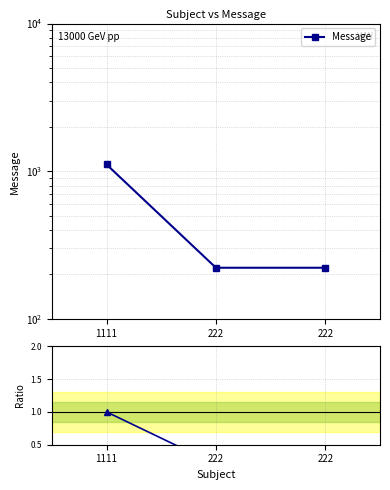

Reading left to right, list all the values displayed in this chart.

Message: 1111.0	222.0	222.0
Ratio to ref: 1.0	0.2	0.2